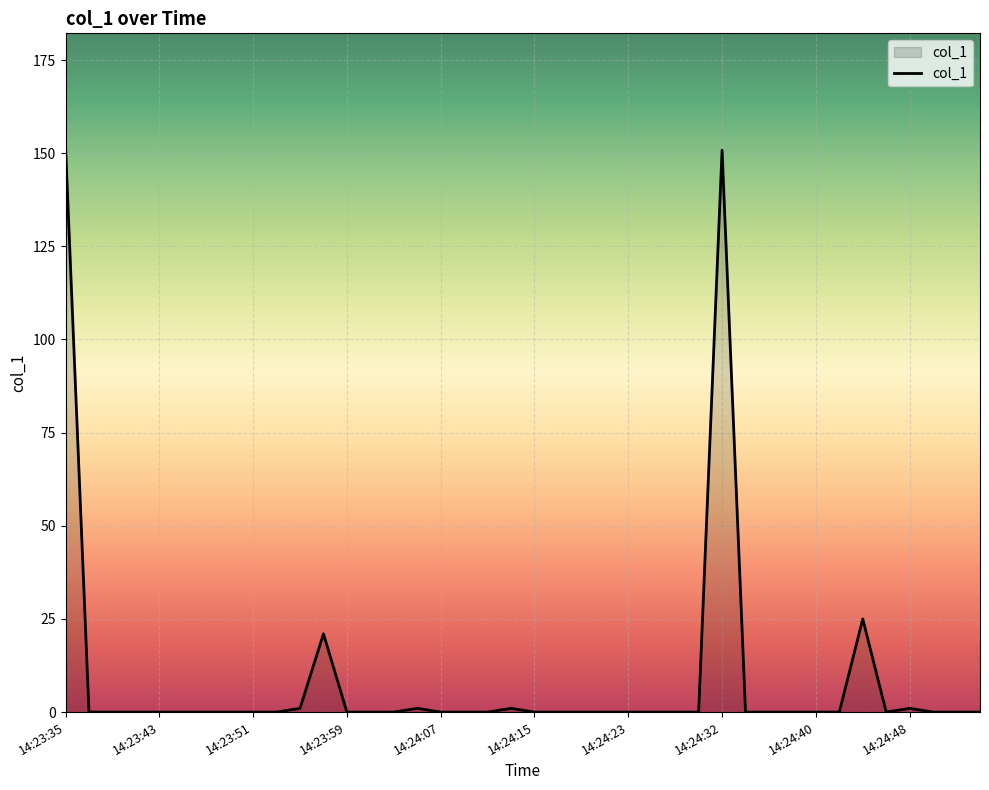

What is the greatest value displayed?

151.8